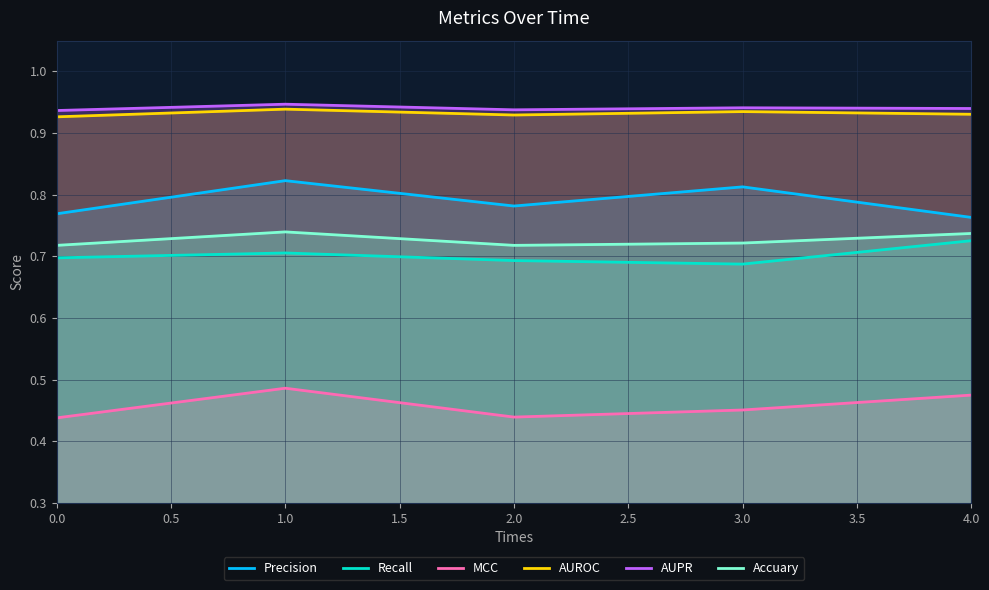

How many interior local valleys does the Accuary series have?

1